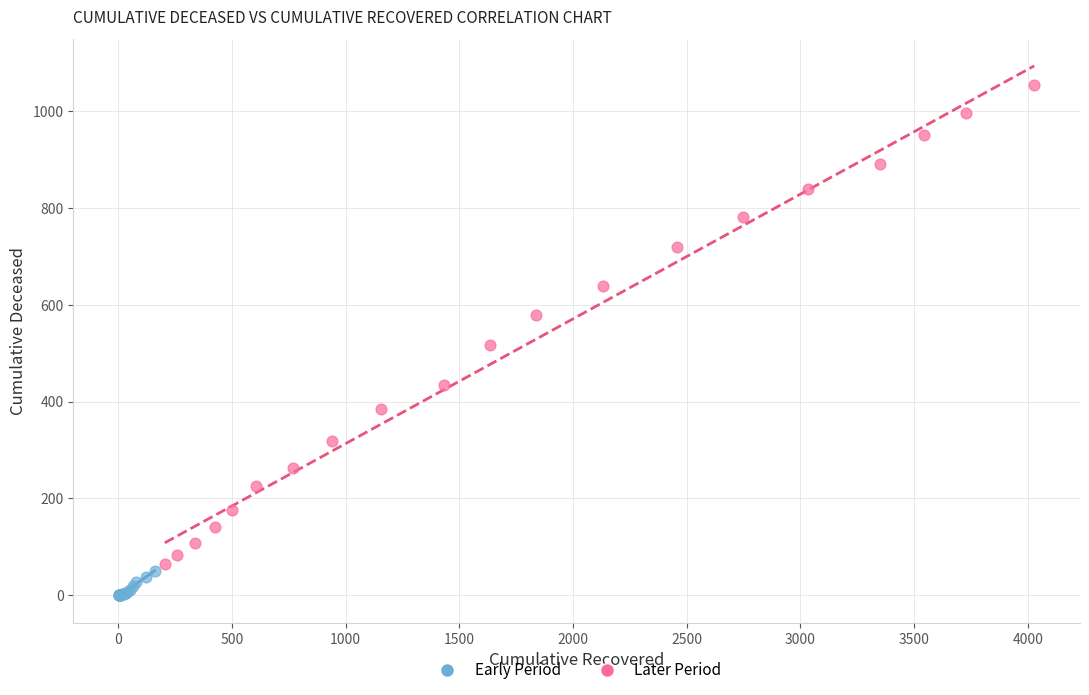

Which series contains the lowest Y value?

Early Period